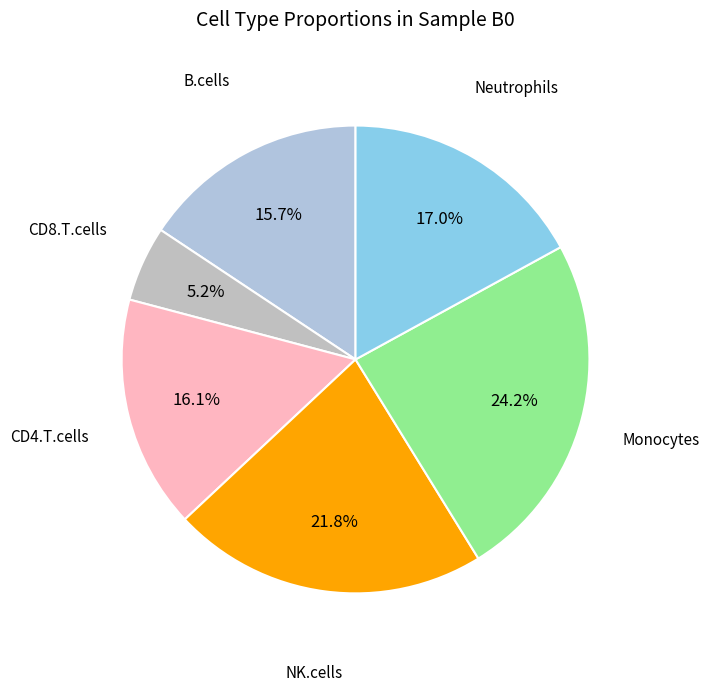

Which slice is the largest?

Monocytes